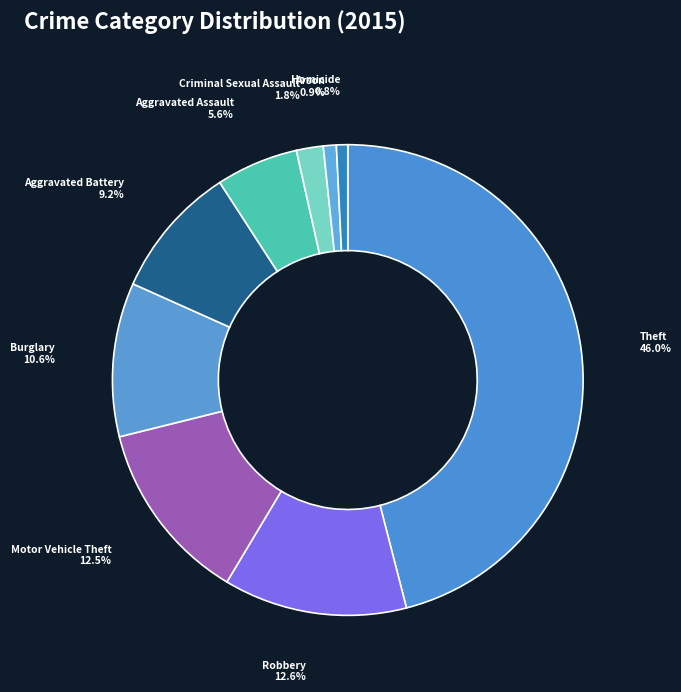

What is the ratio of the value at Aggravated Assault to the value at Aggravated Battery?

0.6